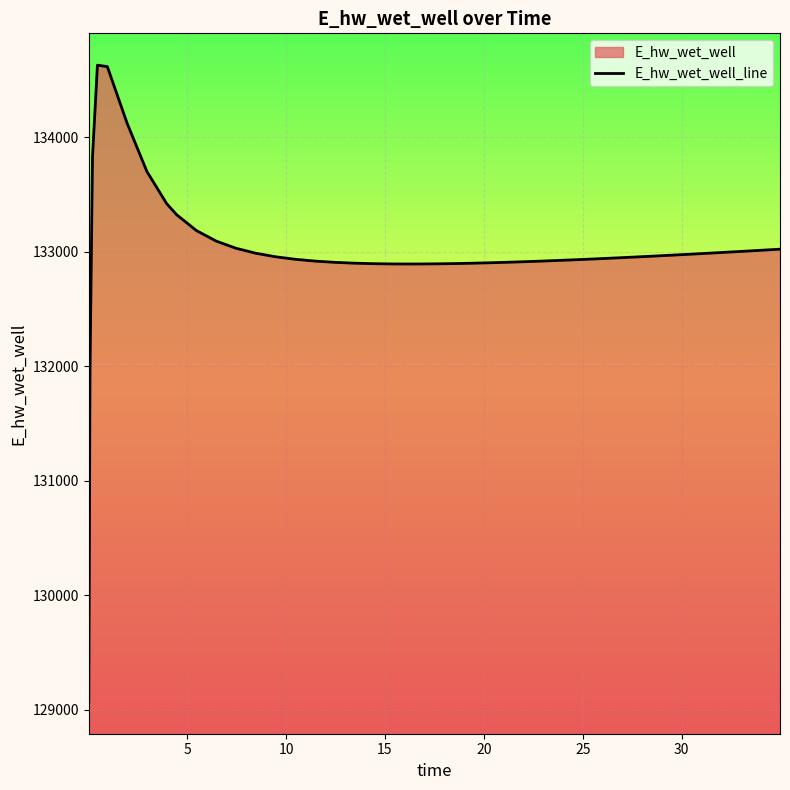

What is the maximum value shown in the chart?

134628.5